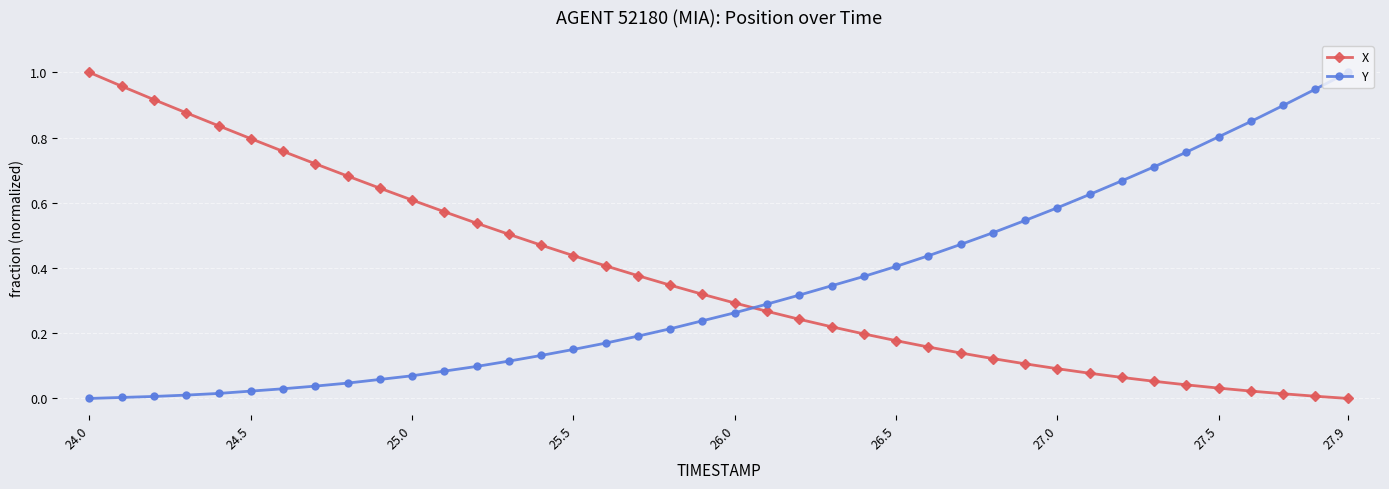

How many times do Y and X cross each other?

1